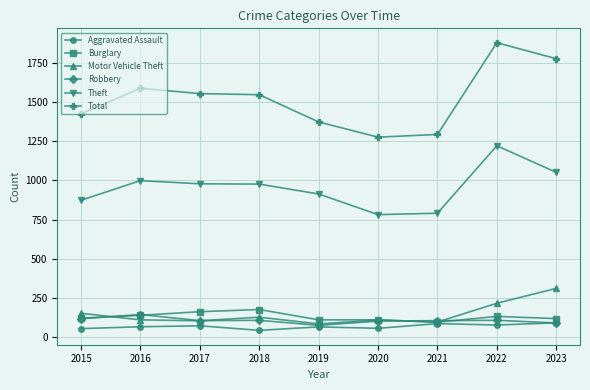

True or false: Robbery has more than 1 points higher than both neighbors.

True